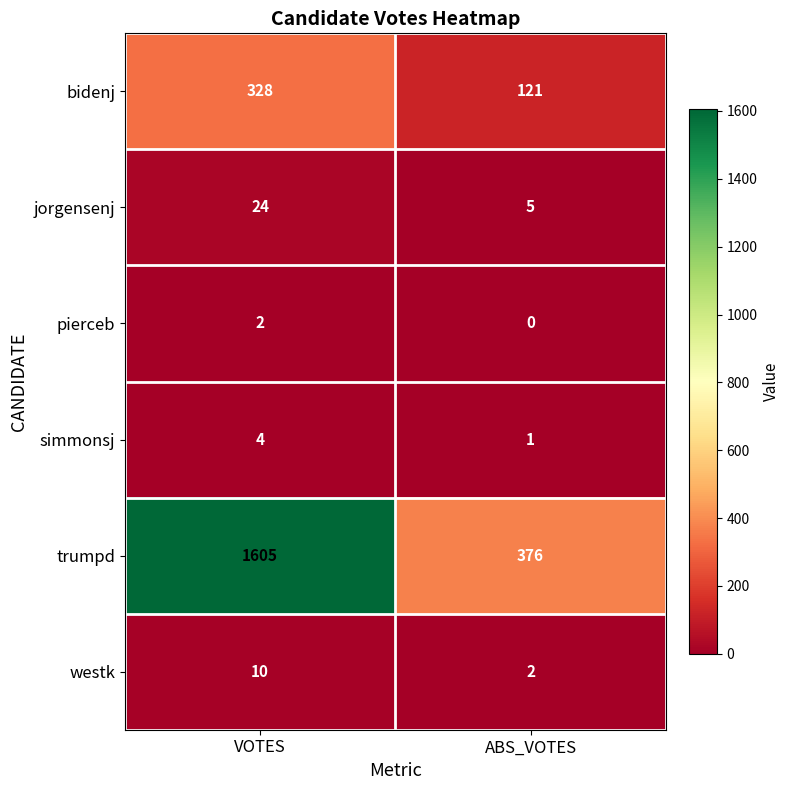

List the series in order of their peak value, lowest first.

pierceb, simmonsj, westk, jorgensenj, bidenj, trumpd